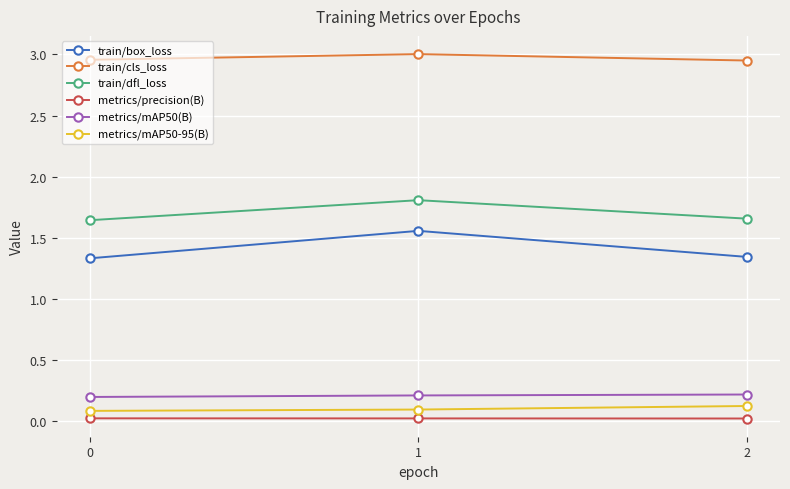

What is the average value of the train/box_loss series?

1.4